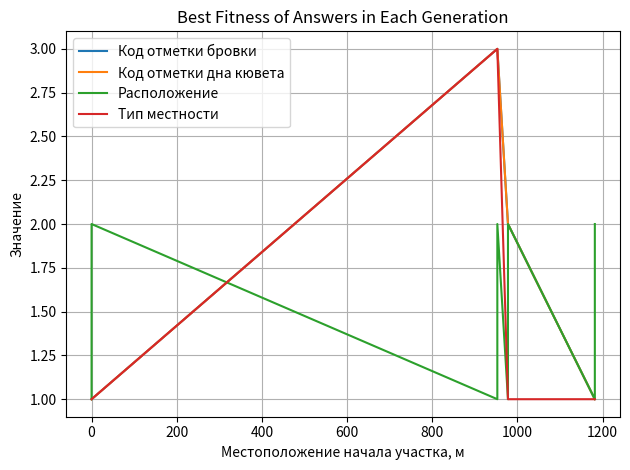

What is the label of the 8th point from the left?

1200